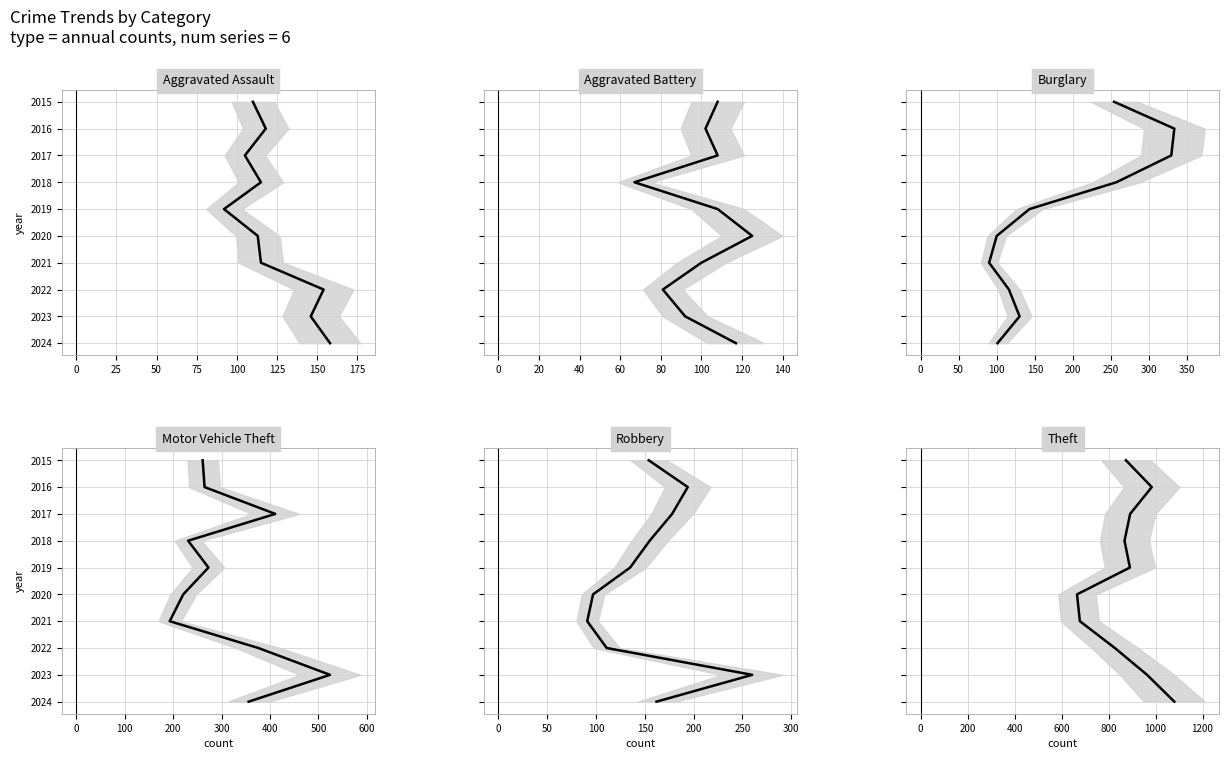

What position from the left is 100?

6